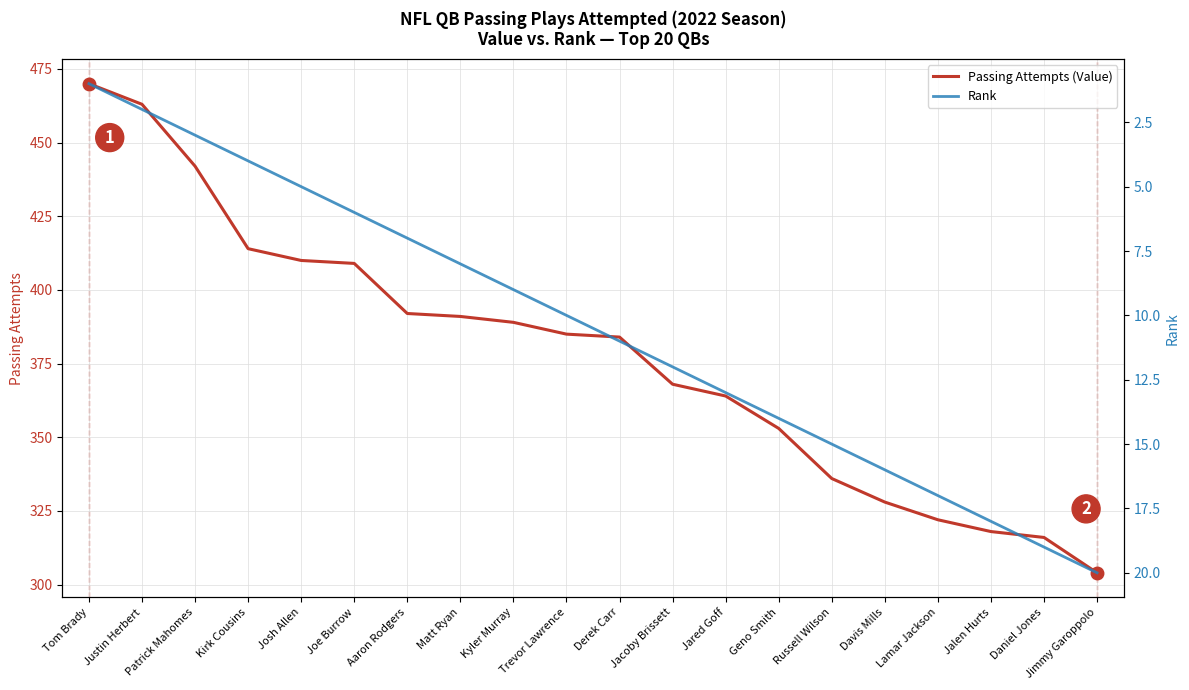

At which category is the sum across all series the highest?

Tom Brady